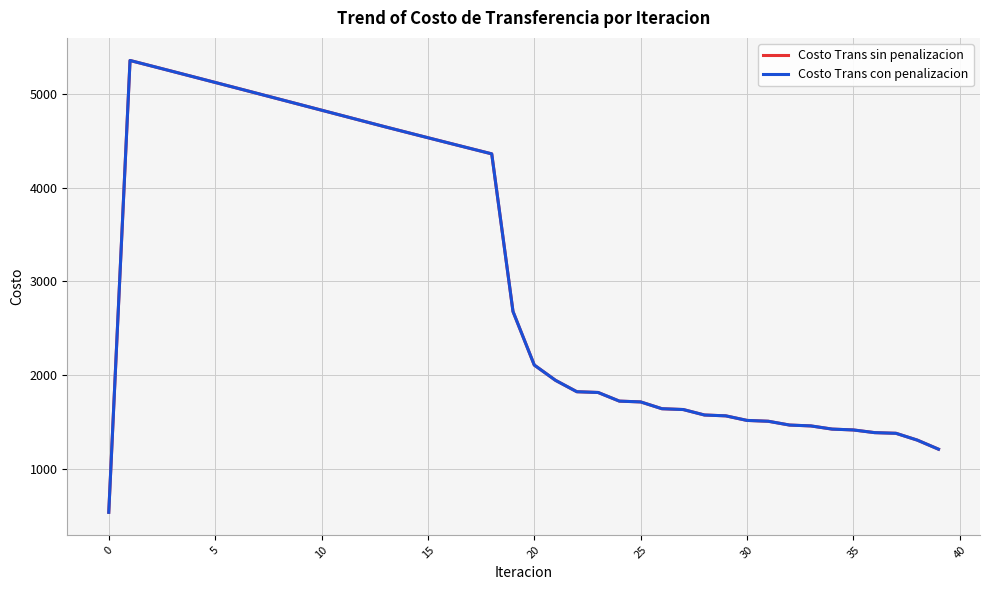

What is the average value of the Costo Trans con penalizacion series?

3056.3